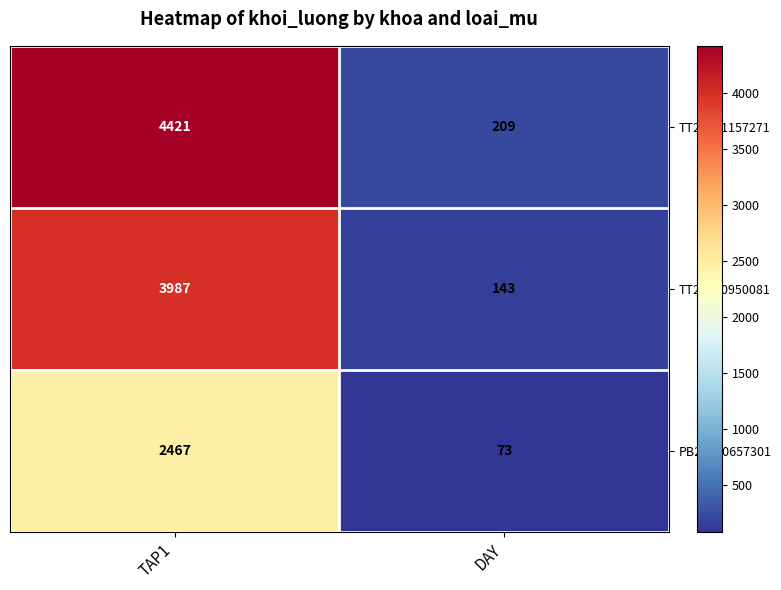

Reading right to left, transcribe all the data shown in this chart.

TT20031157271: DAY=209	TAP1=4421
TT20030950081: DAY=143	TAP1=3987
PB20030657301: DAY=73	TAP1=2467